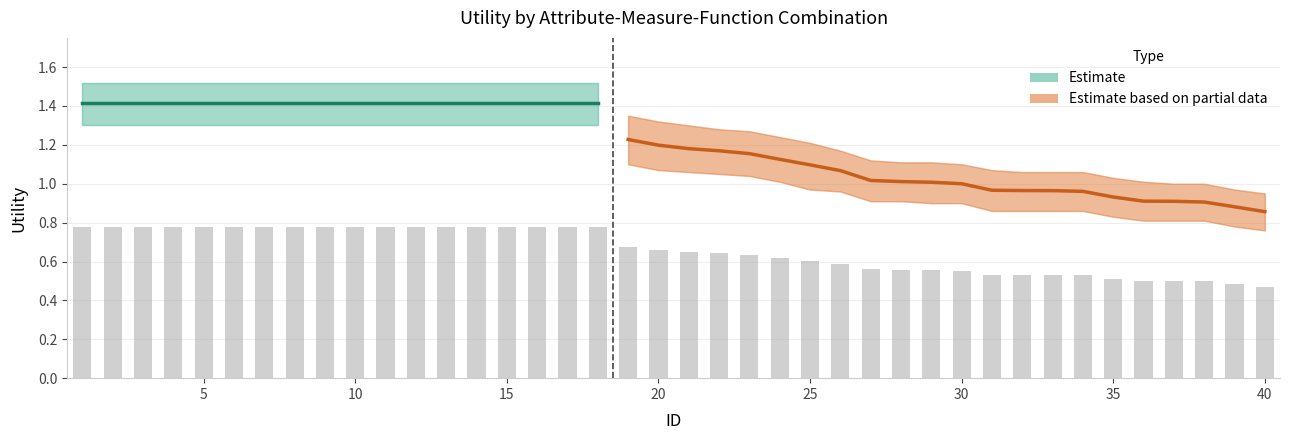

At which category is the sum across all series the highest?

1